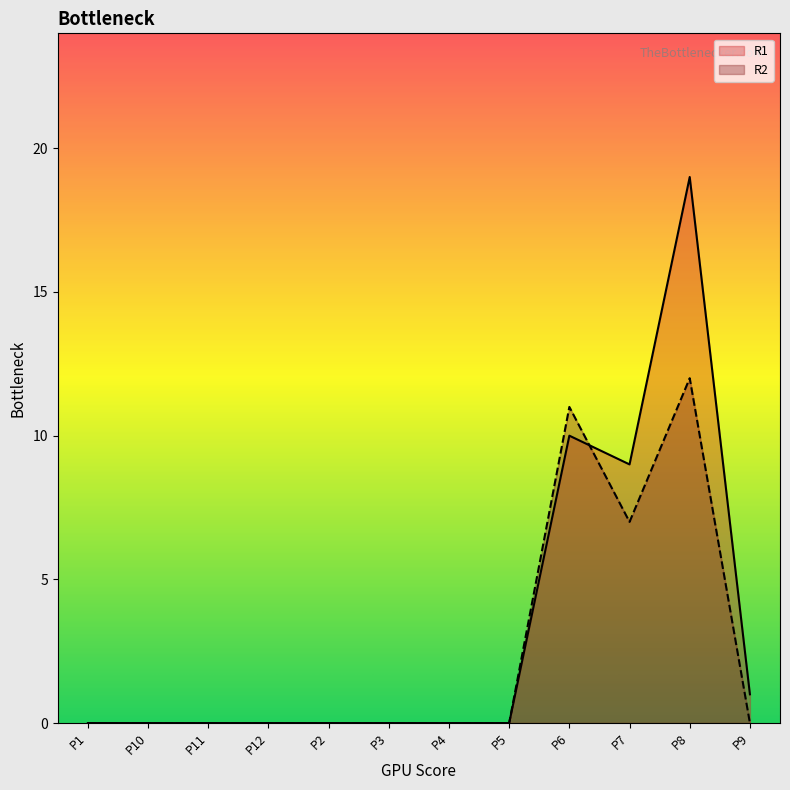

At which category is the sum across all series the highest?

P8